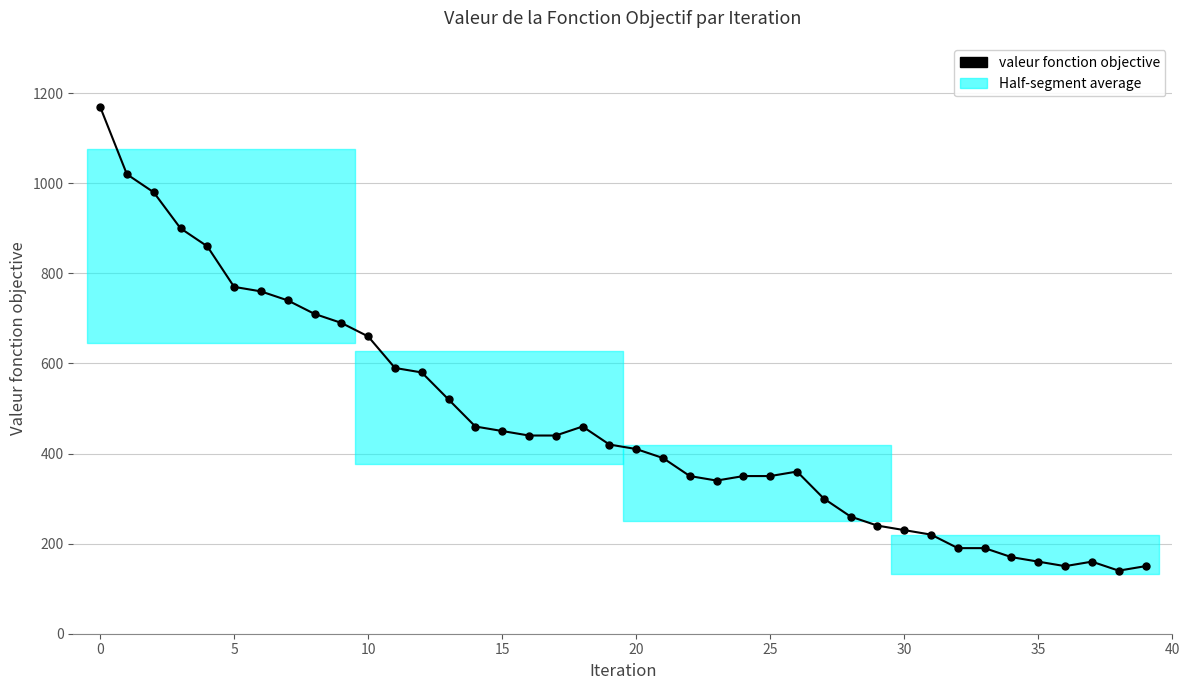

Between 22 and 21, which is larger?

21